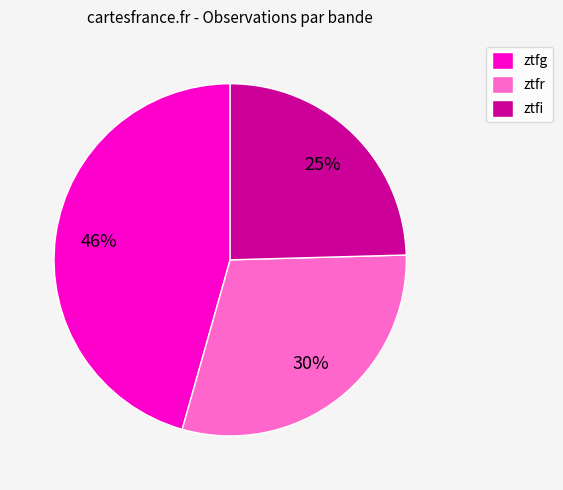

Count the number of slices in the pie.

3